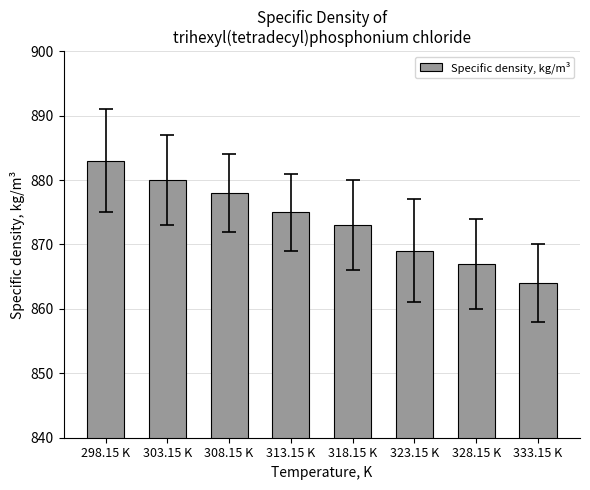

How many values are between 869 and 880?

5